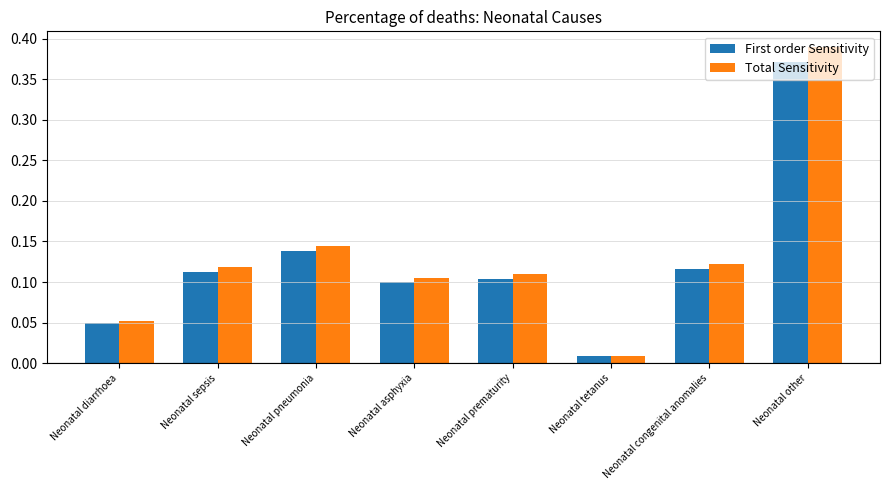

At which category is the sum across all series the highest?

Neonatal other